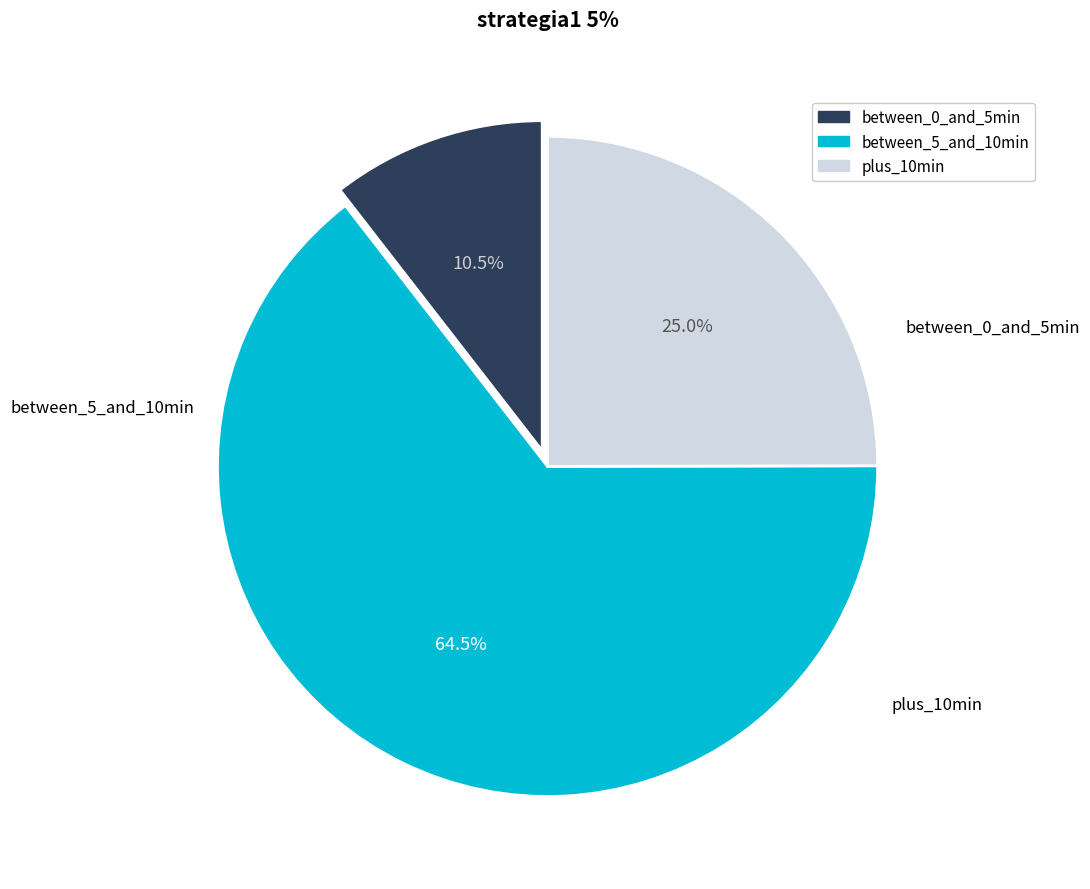

Does any single category account for the majority?

Yes